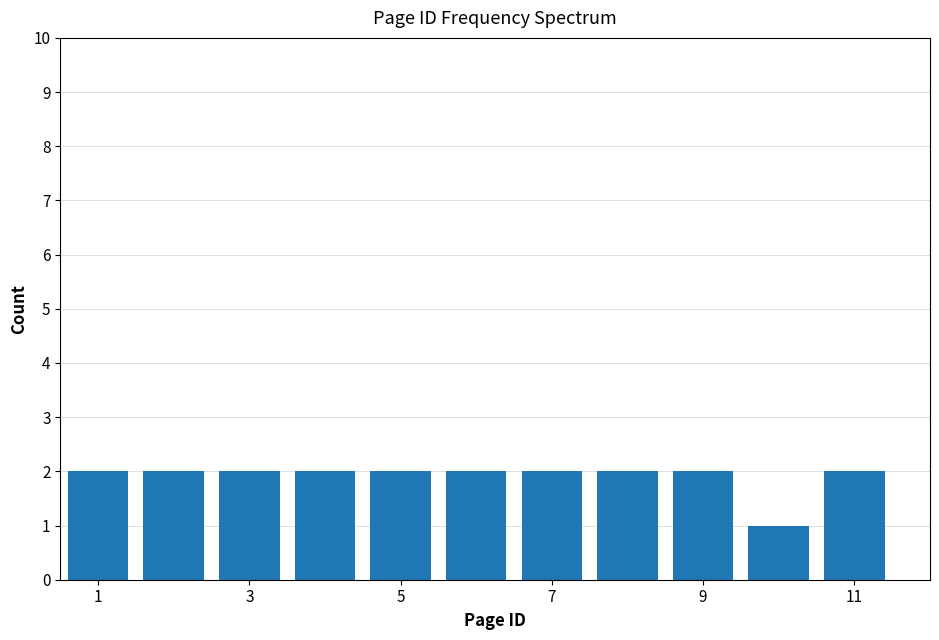

Reading left to right, transcribe this chart: for each bar, give the range it covers on the x-axis and its height. Neither the bar edges nor the heights are printed on the chart, so give them approximately, as read against the axes.

0.5 to 1.5: 2
1.5 to 2.5: 2
2.5 to 3.5: 2
3.5 to 4.5: 2
4.5 to 5.5: 2
5.5 to 6.5: 2
6.5 to 7.5: 2
7.5 to 8.5: 2
8.5 to 9.5: 2
9.5 to 10.5: 1
10.5 to 11.5: 2